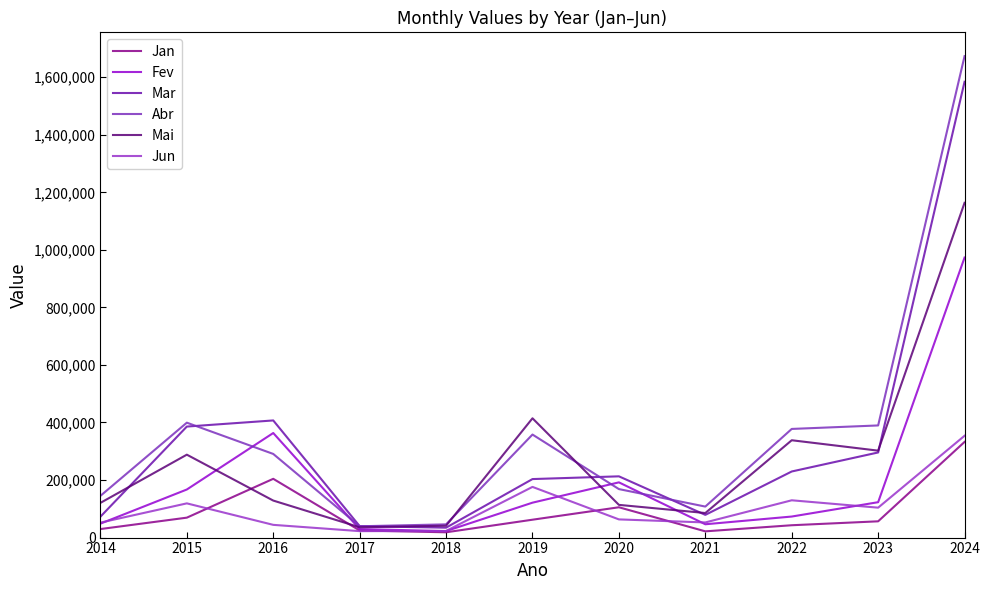

How many lines are shown in the chart?

6